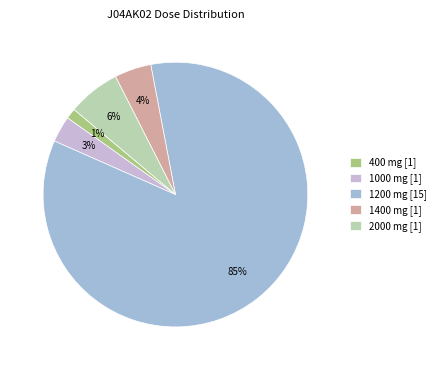

Rank the categories by value from highest to lowest.

1200 mg [15], 2000 mg [1], 1400 mg [1], 1000 mg [1], 400 mg [1]